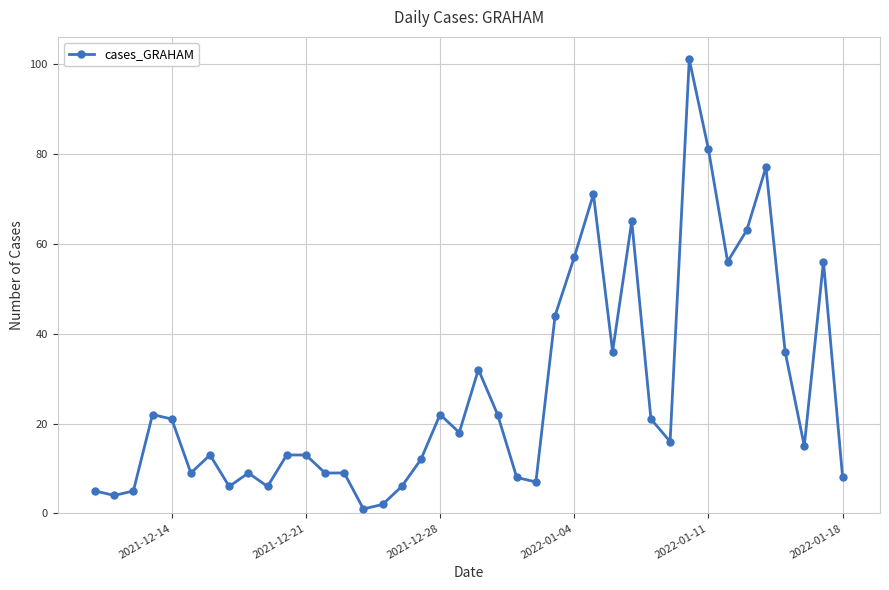

What is the greatest value displayed?

101